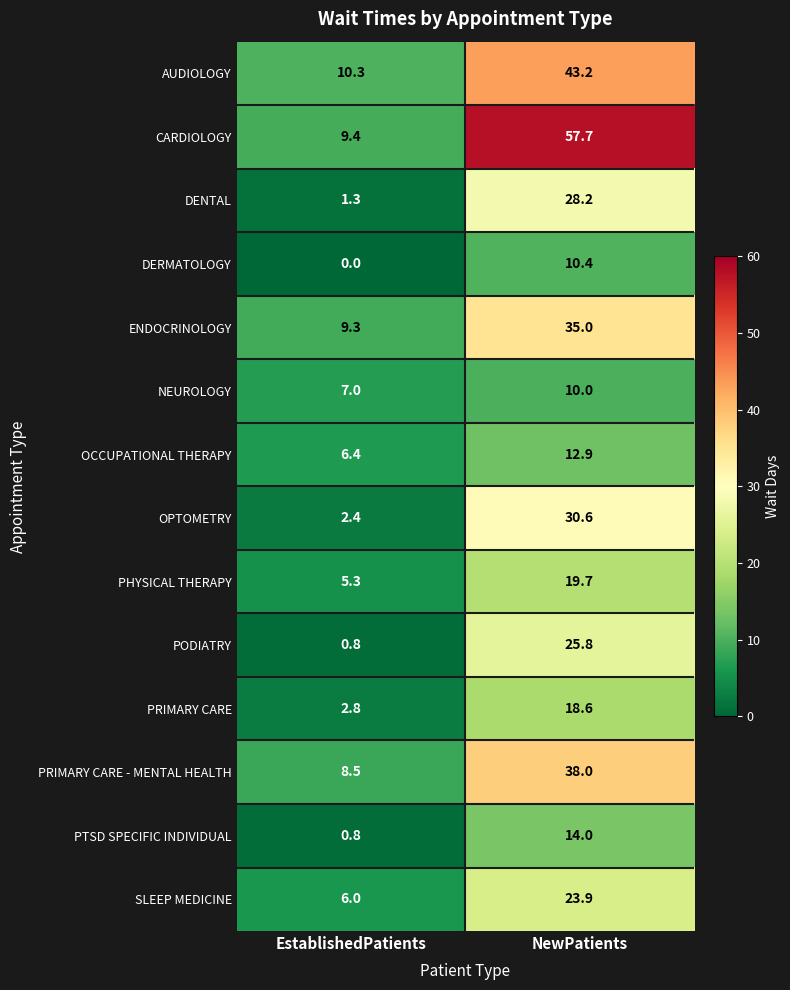

Reading right to left, list all the values displayed in this chart.

AUDIOLOGY: 43.2	10.3
CARDIOLOGY: 57.7	9.4
DENTAL: 28.2	1.3
DERMATOLOGY: 10.4	0.0
ENDOCRINOLOGY: 35.0	9.3
NEUROLOGY: 10.0	7.0
OCCUPATIONAL THERAPY: 12.9	6.4
OPTOMETRY: 30.6	2.4
PHYSICAL THERAPY: 19.7	5.3
PODIATRY: 25.8	0.8
PRIMARY CARE: 18.6	2.8
PRIMARY CARE - MENTAL HEALTH: 38.0	8.5
PTSD SPECIFIC INDIVIDUAL: 14.0	0.8
SLEEP MEDICINE: 23.9	6.0